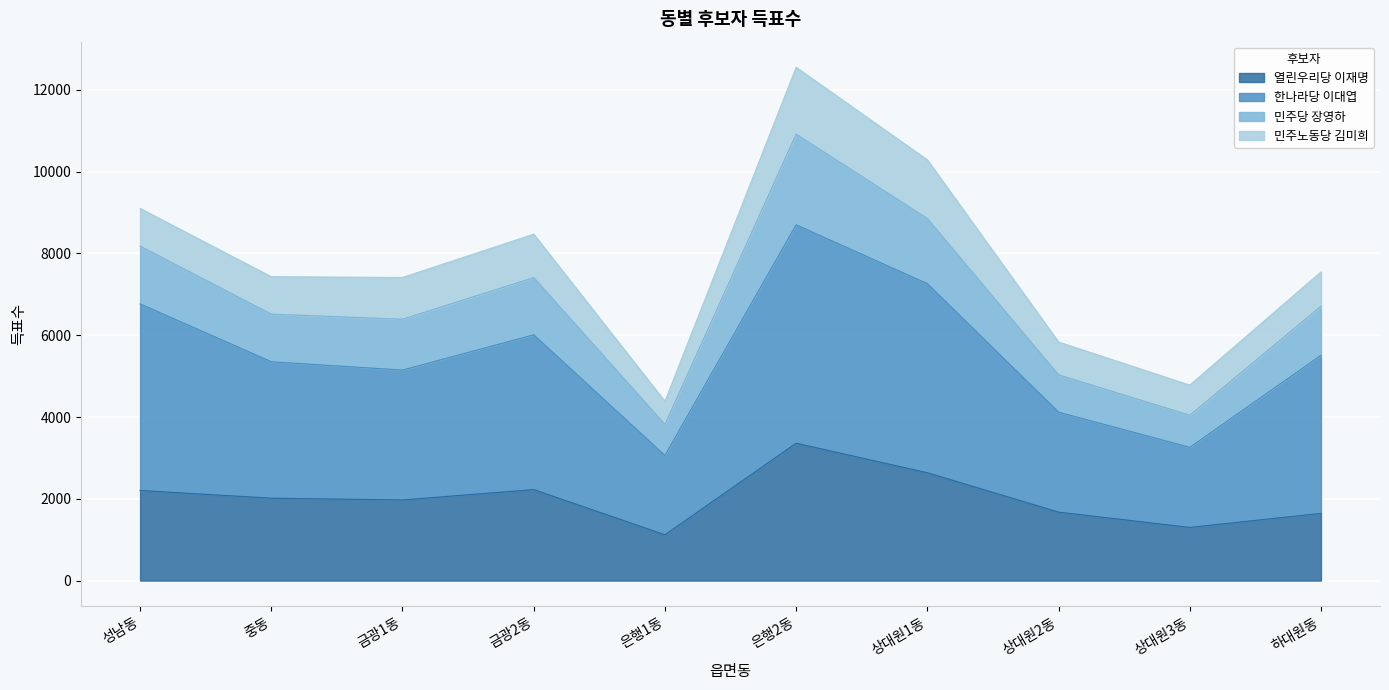

True or false: 한나라당 이대엽 and 민주당 장영하 cross at least once.

False